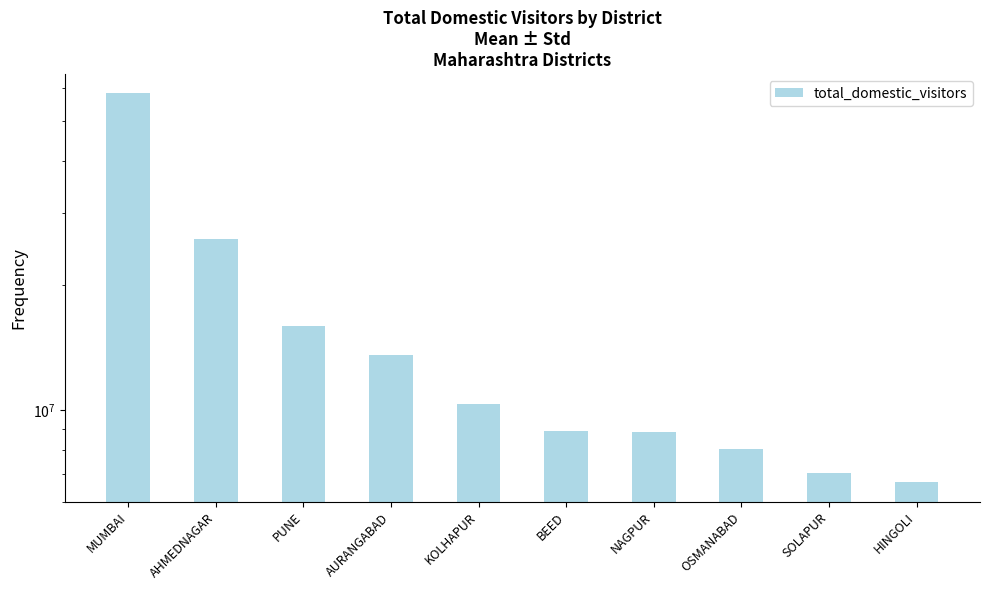

What is the minimum value shown in the chart?

6682827